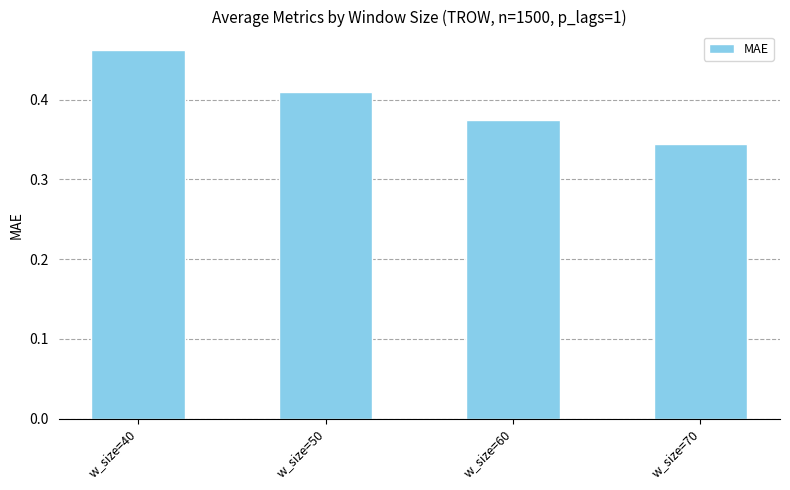

Is it true that the value at w_size=50 is 0.3?

False